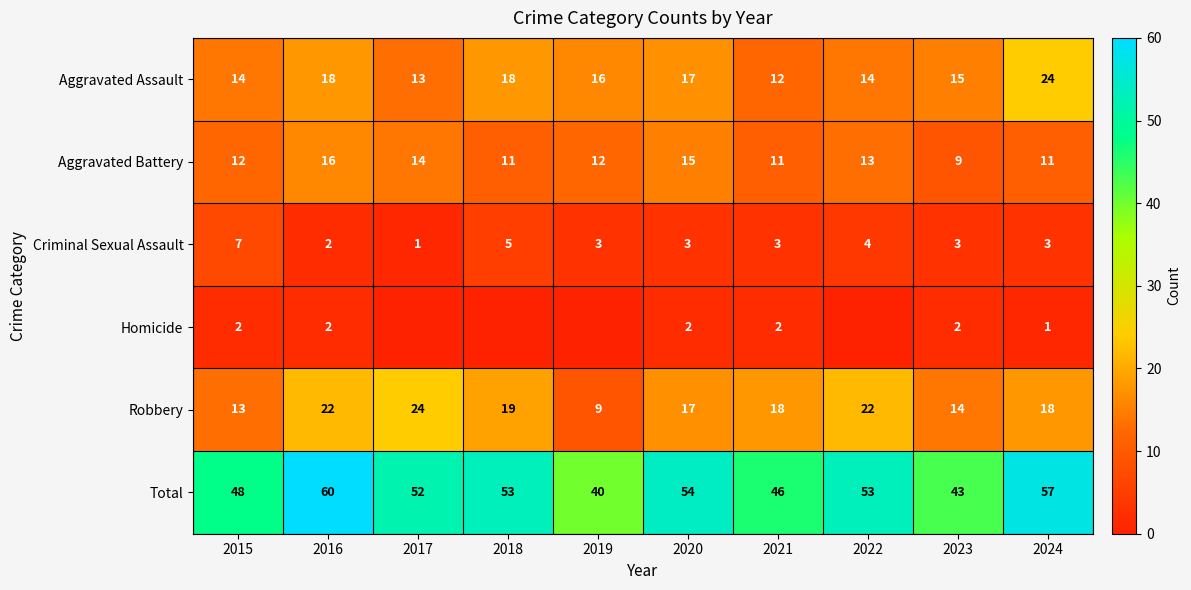

How many Criminal Sexual Assault values are between 3 and 4?

6